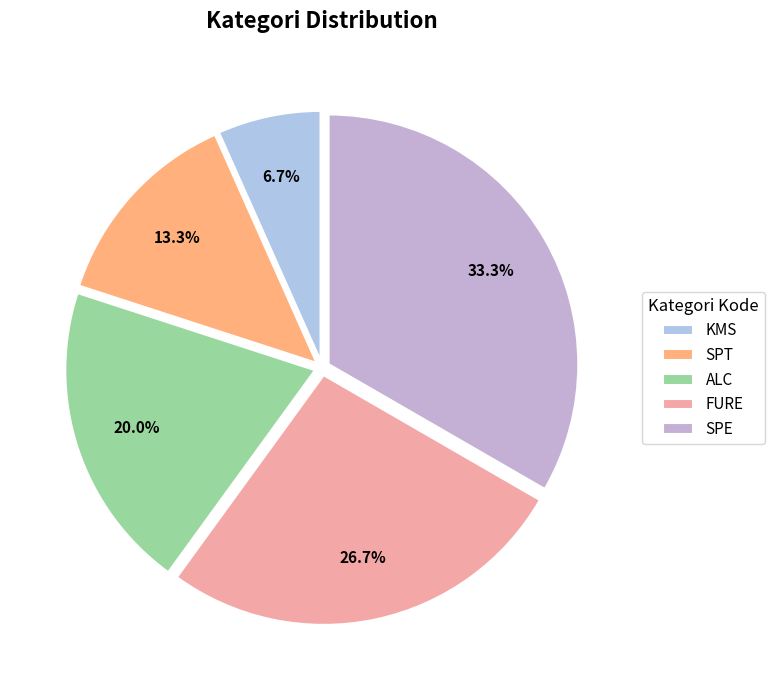

What is the smallest slice in the pie chart?

KMS